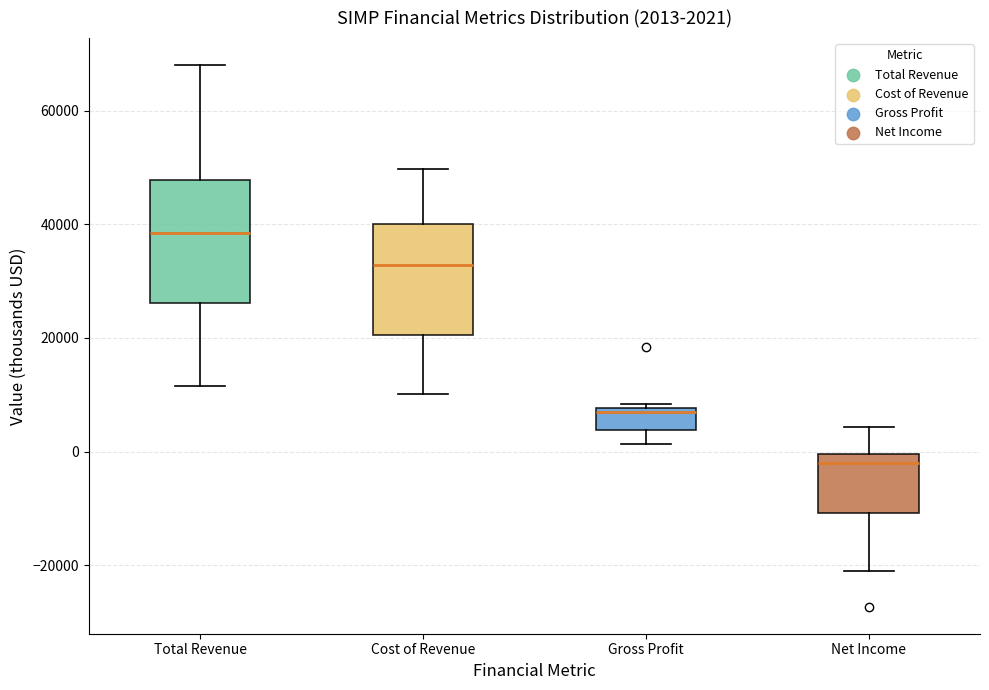

Comparing the boxes themselves (not the whiskers), which one is the tallest?

Total Revenue